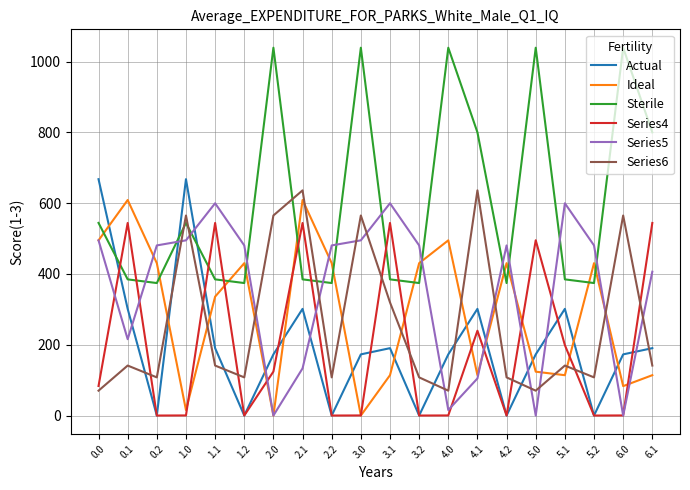

How many lines are shown in the chart?

6